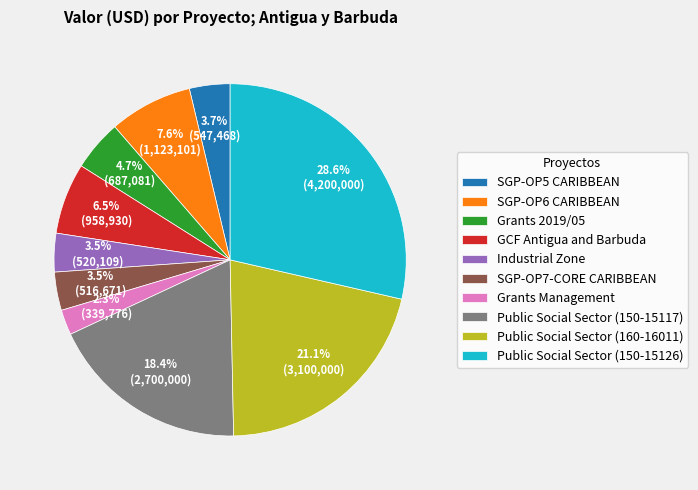

Which category has the biggest portion of the pie?

Public Social Sector (150-15126)